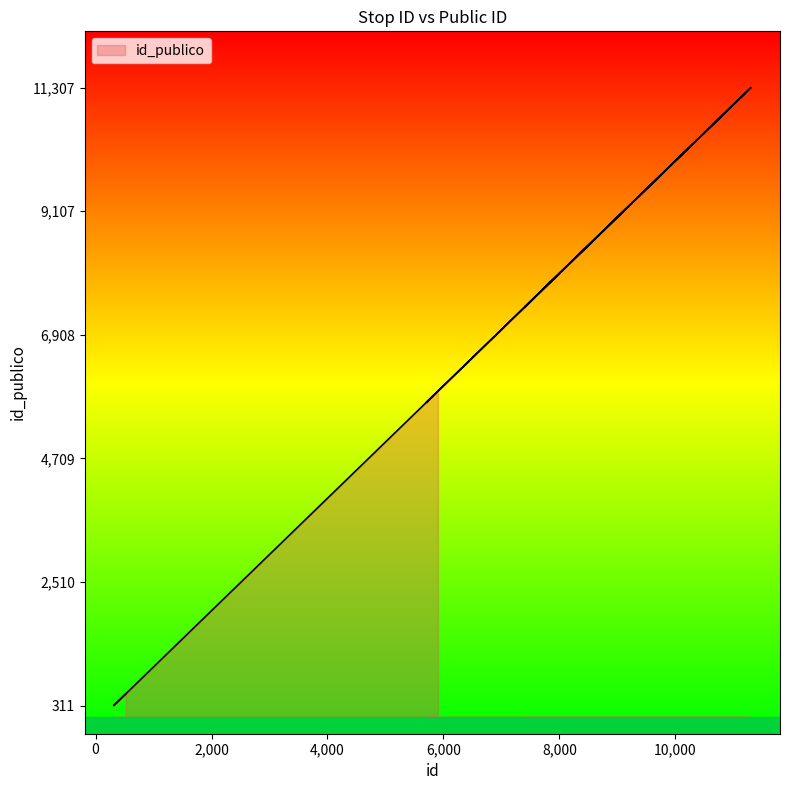

What is the ratio of the value at 5905 to the value at 5901?

1.0